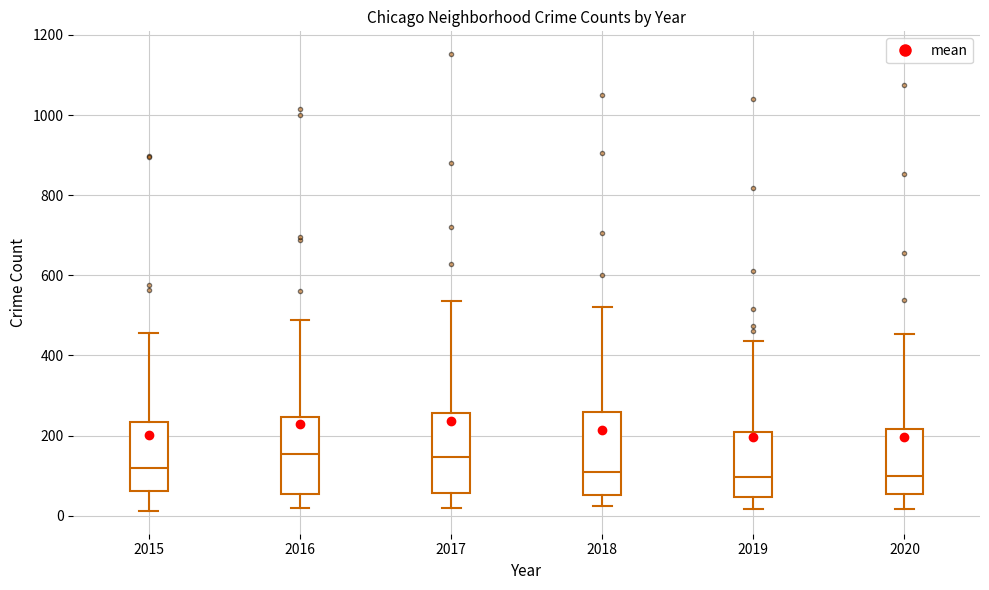

Where is the upper edge of the box at x = 2015 on the y-axis? The values are not printed on the chart, so give them approximately, as read against the axis.

240